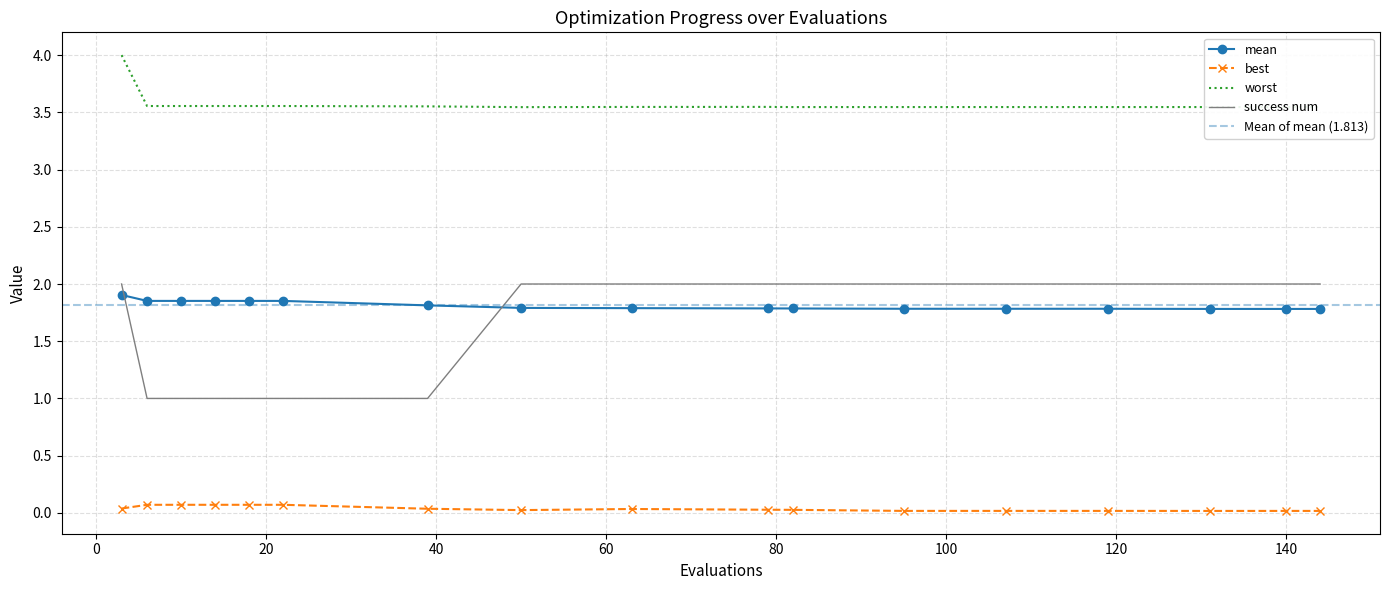

What is the difference between the maximum and second lowest values in the worst series?

0.5